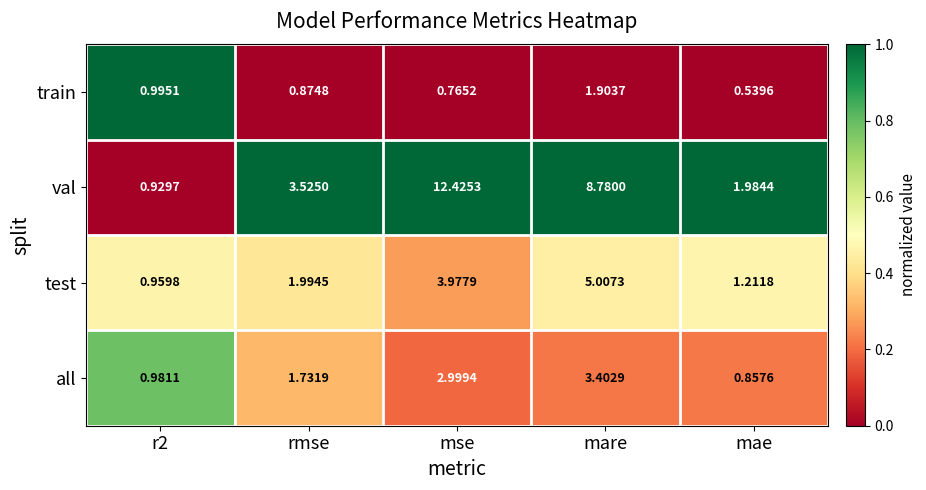

Where does the all series first go above 1?

rmse